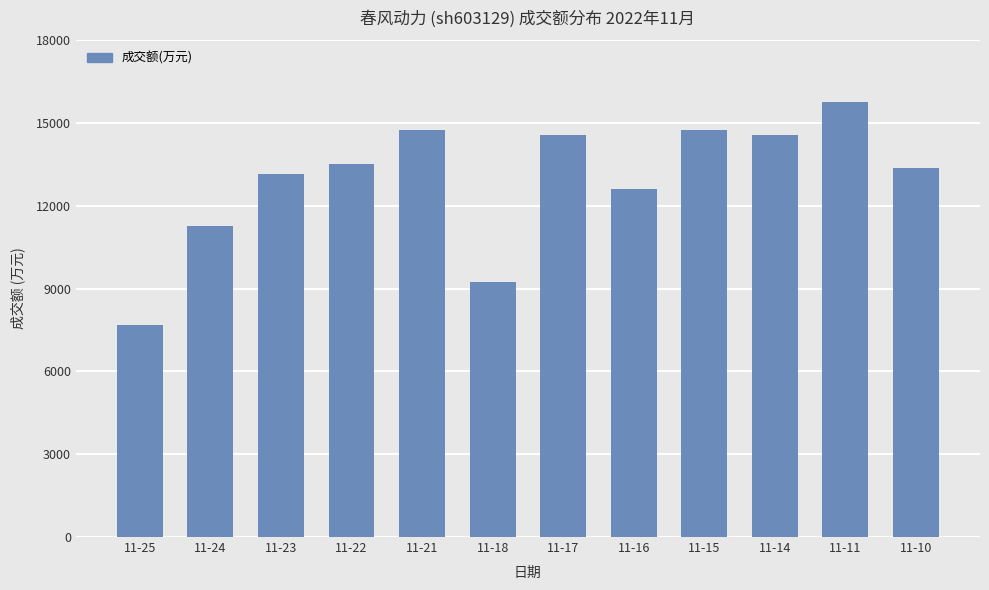

Where is the data nearest to the value 11711?

11-24